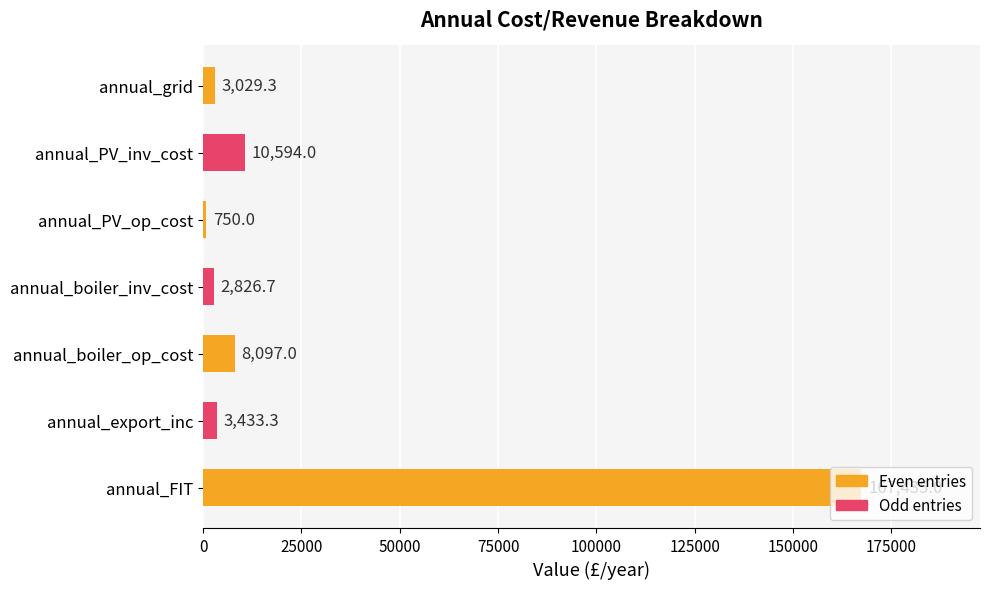

List the labels in order of value, smallest first.

annual_PV_op_cost, annual_boiler_inv_cost, annual_grid, annual_export_inc, annual_boiler_op_cost, annual_PV_inv_cost, annual_FIT